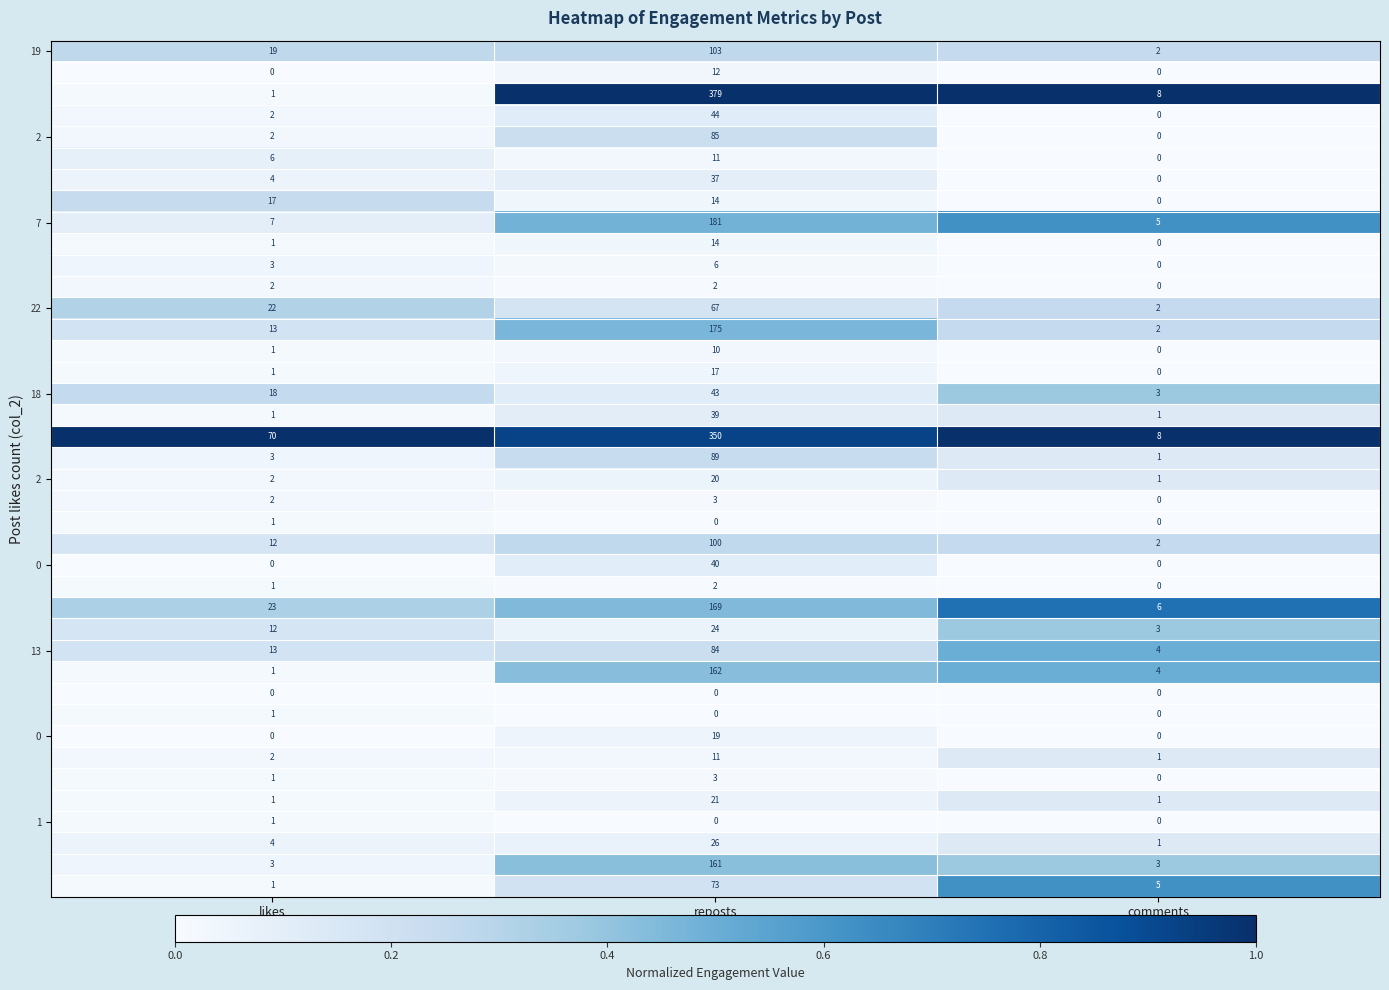

Which label corresponds to the largest value in the chart?

reposts